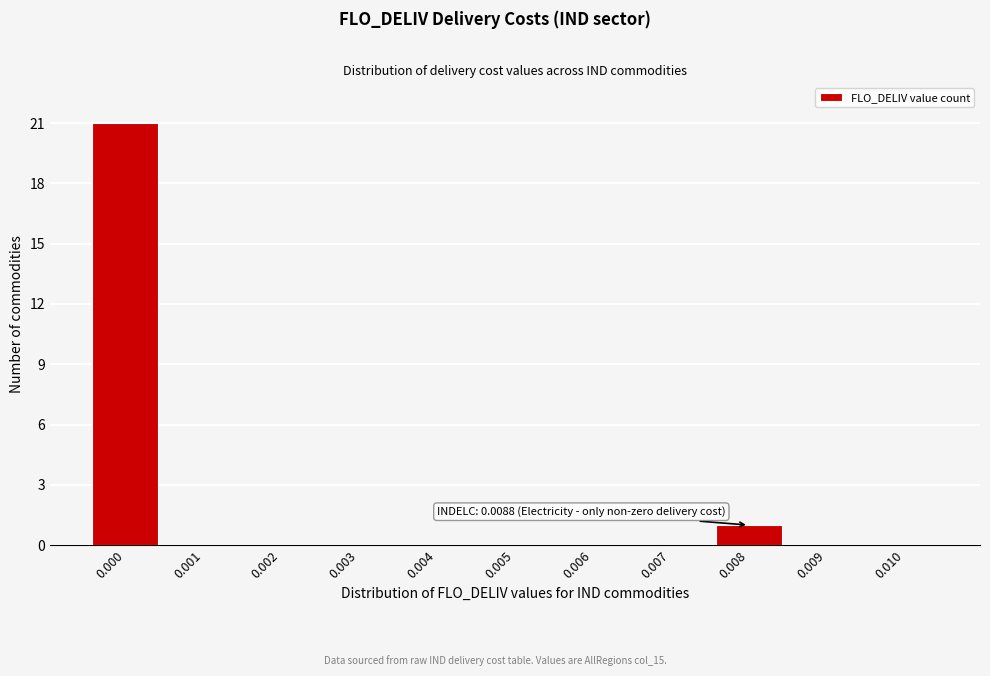

Reading left to right, what are all the values shown in this chart?

0.000=21	0.001=0	0.002=0	0.003=0	0.004=0	0.005=0	0.006=0	0.007=0	0.008=1	0.009=0	0.010=0